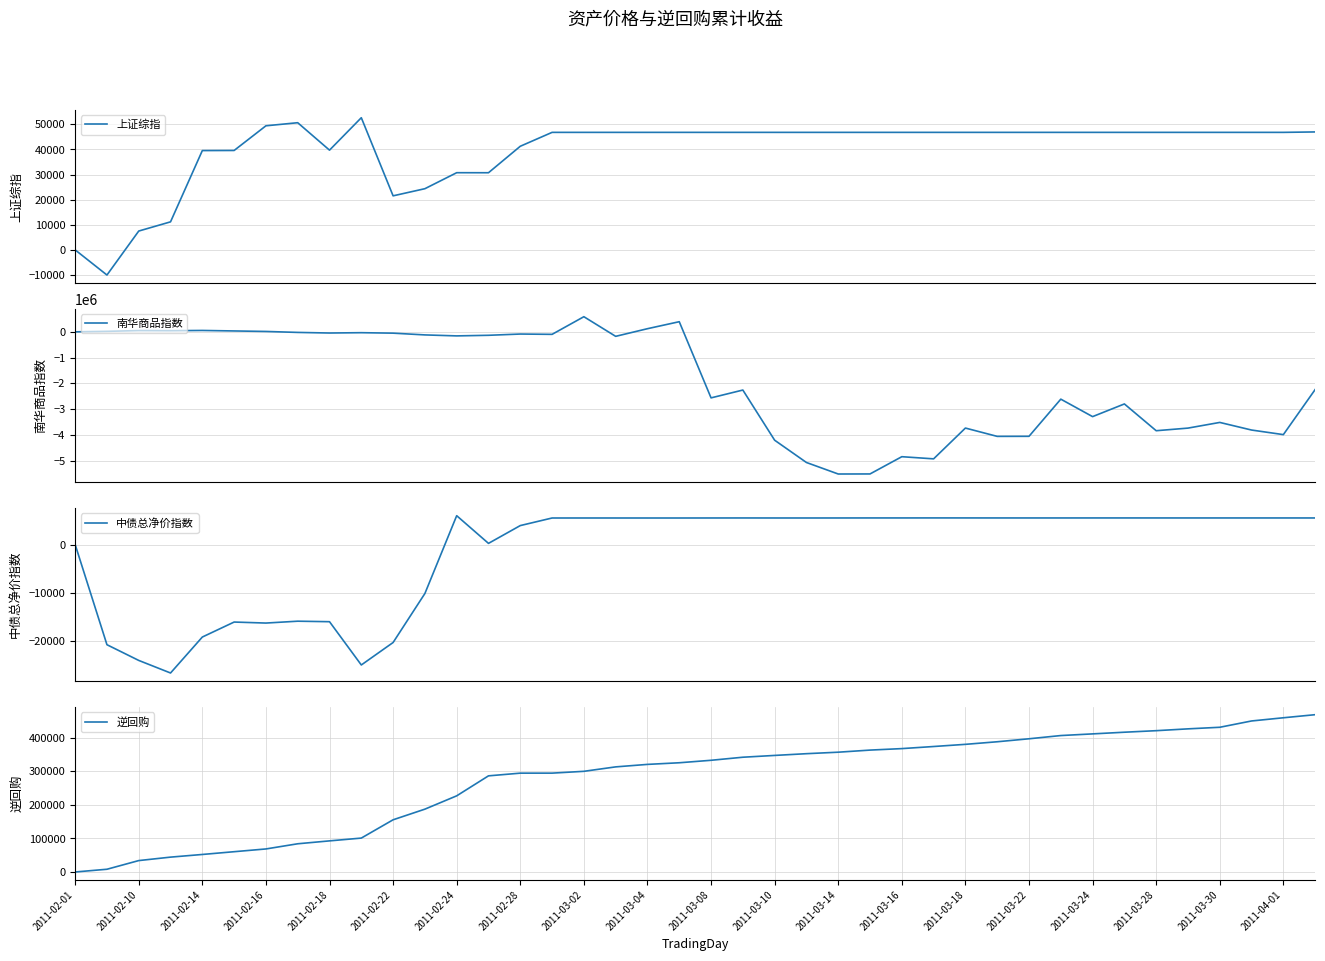

Reading left to right, what are all the values shown in this chart?

上证综指: 0.0	-10006.0	7499.8	11160.5	39529.2	39570.3	49390.9	50617.3	39699.6	52606.3	21514.2	24356.0	30721.8	30706.6	41246.5	46776.2	46776.2	46776.1	46776.5	46777.2	46777.2	46777.2	46776.7	46776.4	46776.5	46776.0	46776.4	46776.0	46776.1	46776.1	46776.2	46776.6	46776.5	46776.9	46777.0	46776.7	46776.7	46776.3	46776.8	46947.7
南华商品指数: 0.0	19053.4	49184.4	44097.7	53779.5	34418.9	14938.9	-22537.2	-45838.6	-33102.0	-51215.0	-119353.4	-157496.3	-134187.0	-85681.3	-97568.3	587346.3	-174760.5	121819.9	393447.8	-2563785.3	-2260029.8	-4207408.3	-5072659.8	-5519723.8	-5517206.0	-4847588.9	-4931110.9	-3735776.3	-4058630.0	-4056187.0	-2613471.4	-3291725.2	-2799589.7	-3838907.0	-3737406.7	-3517099.1	-3812589.6	-3990274.2	-2240249.5
中债总净价指数: 0.0	-20845.1	-24114.3	-26730.7	-19247.2	-16129.0	-16339.1	-15952.0	-16057.1	-25061.3	-20384.4	-10189.5	5998.5	238.9	3943.1	5519.0	5520.5	5519.6	5517.8	5518.4	5523.9	5527.5	5523.1	5521.4	5524.5	5530.8	5530.6	5535.6	5533.1	5529.6	5527.5	5527.9	5530.5	5531.2	5529.5	5527.8	5528.3	5527.2	5527.9	5526.1
逆回购: 0.0	8159.2	33984.1	44283.3	52206.1	60446.0	68646.5	84057.5	92694.5	101014.8	155534.0	187237.2	226910.2	286447.6	294495.9	294535.6	299958.2	313170.1	320589.9	325446.3	332817.4	341939.2	347289.3	352491.6	356929.7	363192.5	367630.9	373869.4	380330.1	388024.0	396902.0	406520.3	411477.7	416459.8	421022.8	426473.9	431185.2	449981.4	459503.8	468695.5